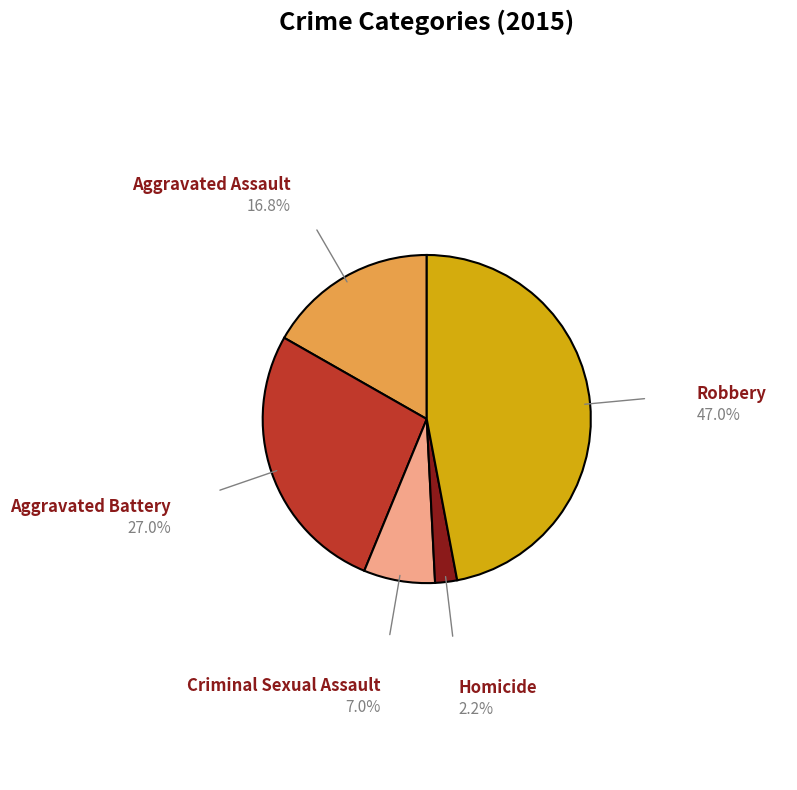

Is there any slice that represents more than half of the pie?

No